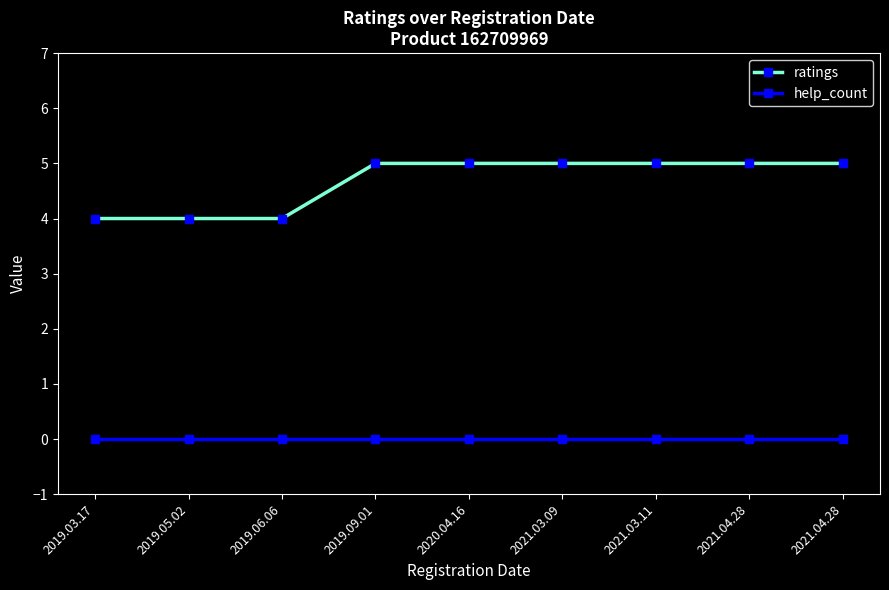

True or false: ratings and help_count intersect in this chart.

False